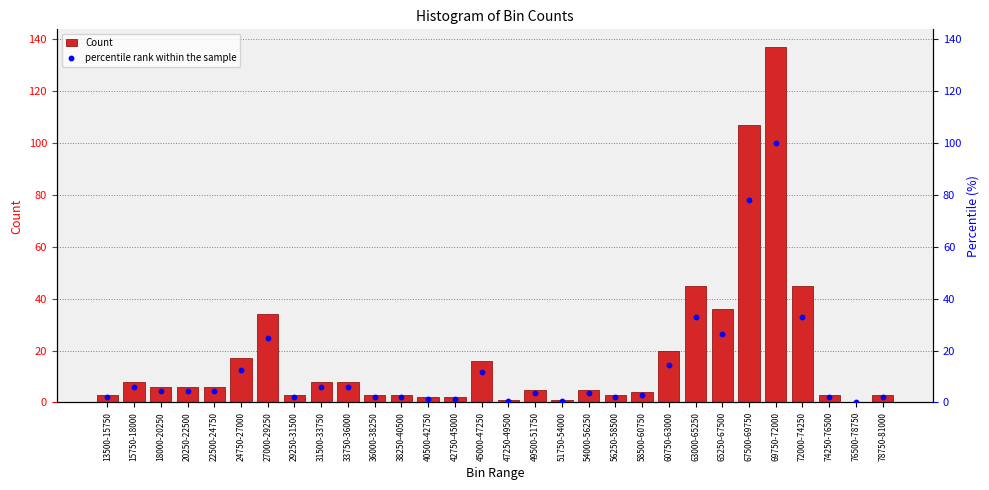

Which series has the largest Y range (max minus min)?

Count